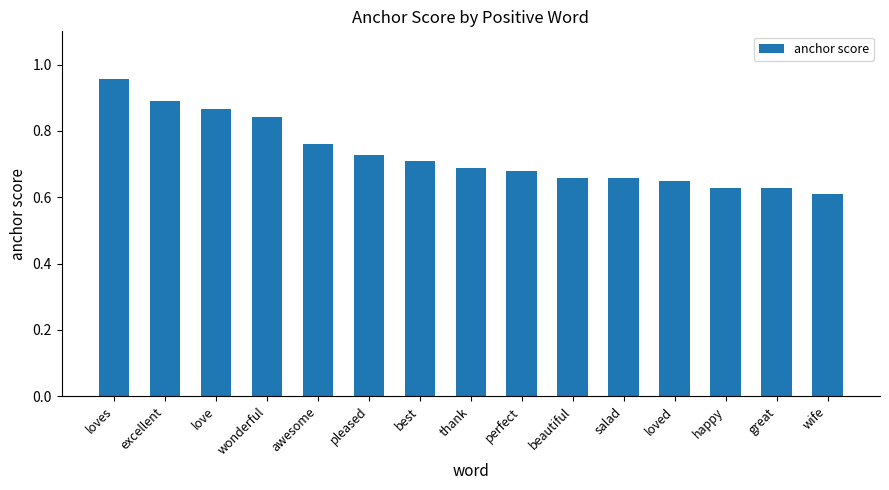

What is the difference between the maximum and minimum values?

0.3